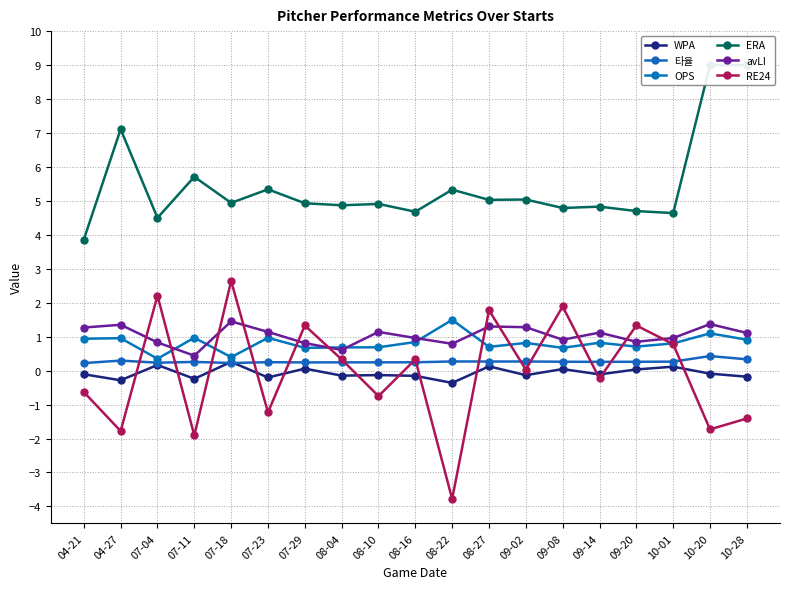

How many data points in RE24 are less than 0?

9